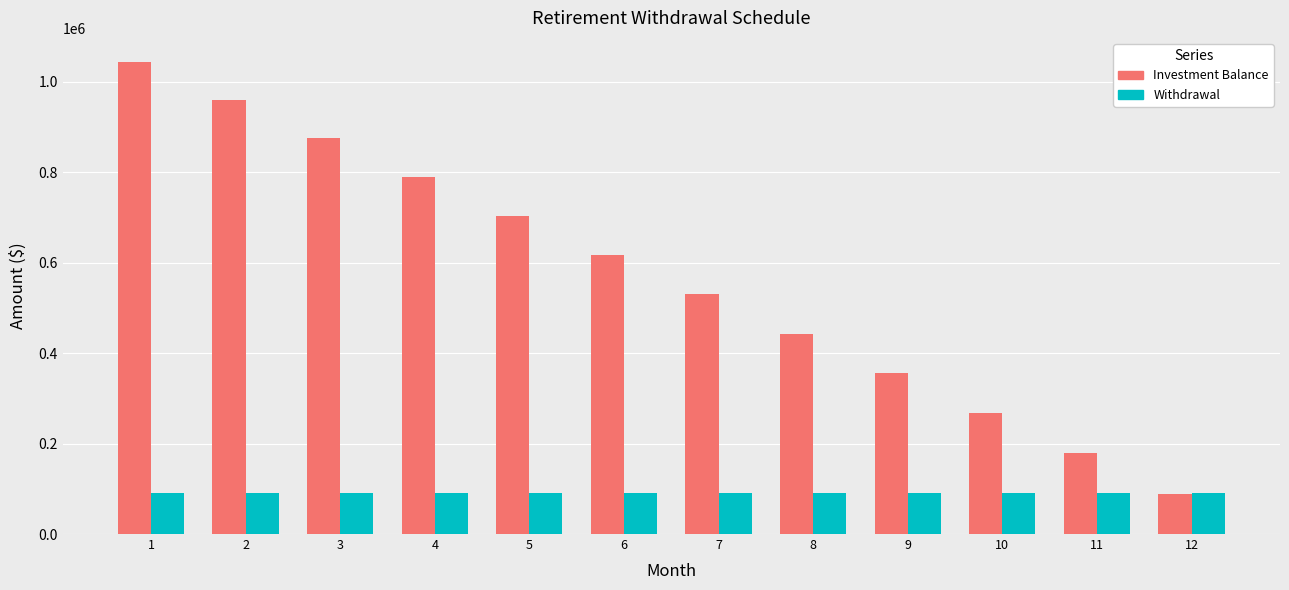

Where does the Investment Balance series first go above 616960?

1